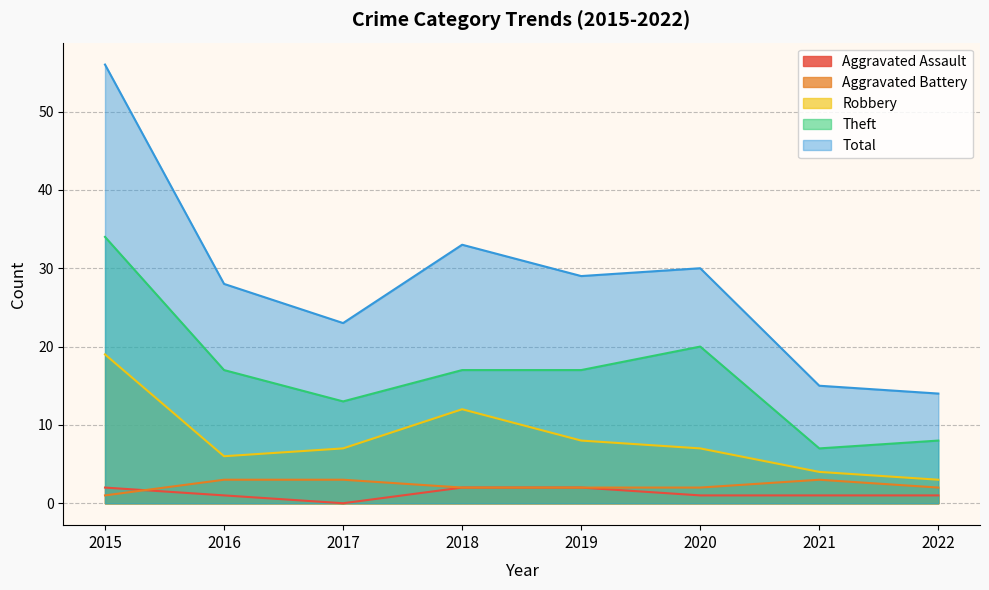

What is the maximum value shown in the chart?

56